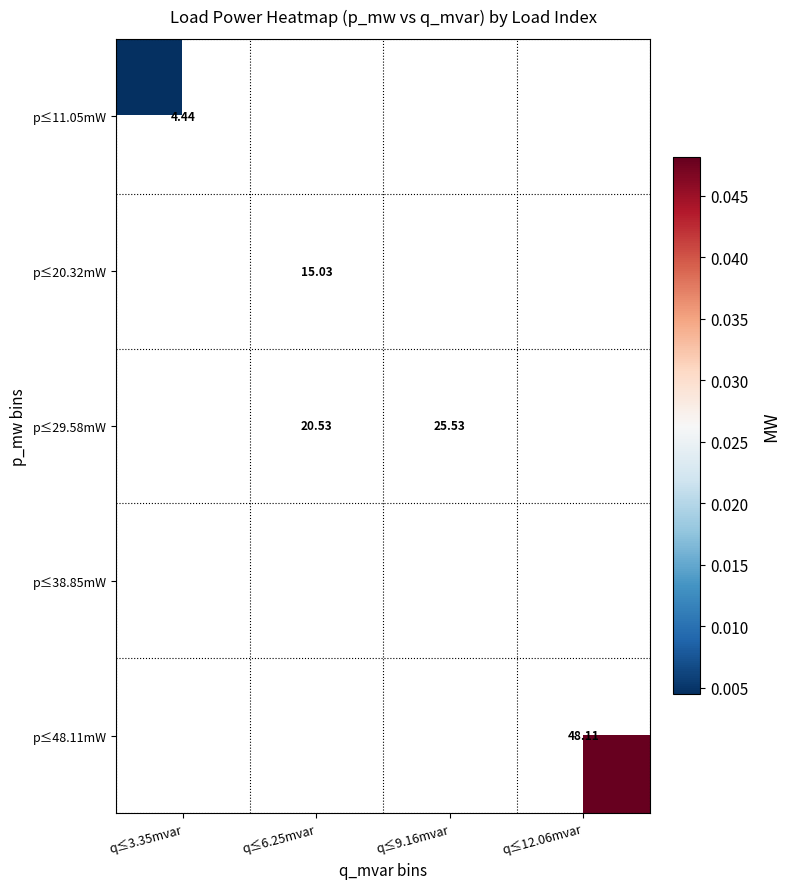

List the labels in order of p≤38.85mW value, smallest first.

q≤3.35mvar, q≤6.25mvar, q≤9.16mvar, q≤12.06mvar